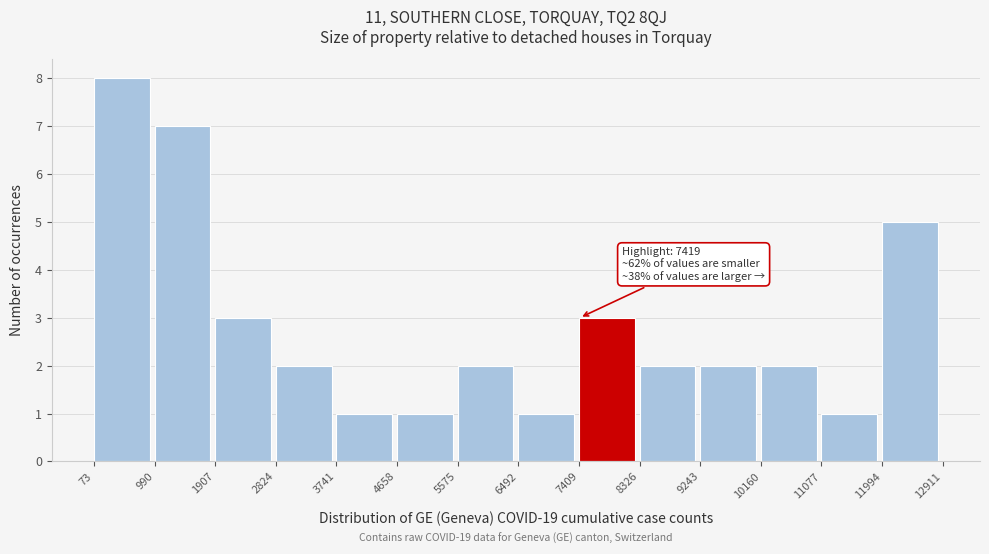

Which range on the x-axis has the tallest bar?

73 to 990